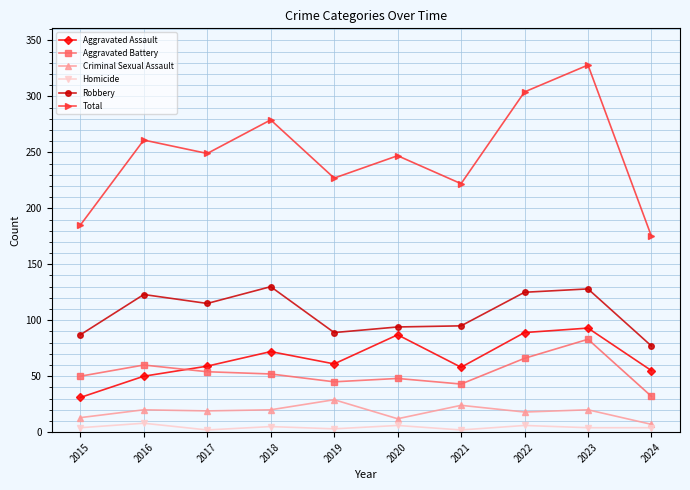

Is the value of Aggravated Assault at 2018 greater than the value of Robbery at 2019?

No